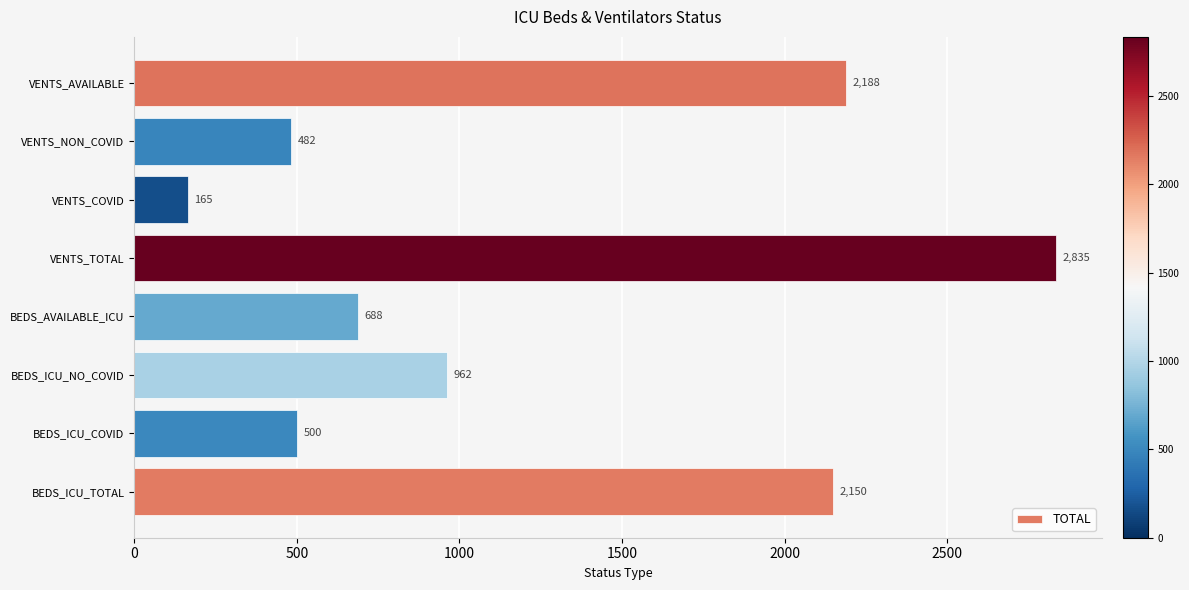

What is the difference between the maximum and minimum values?

2670